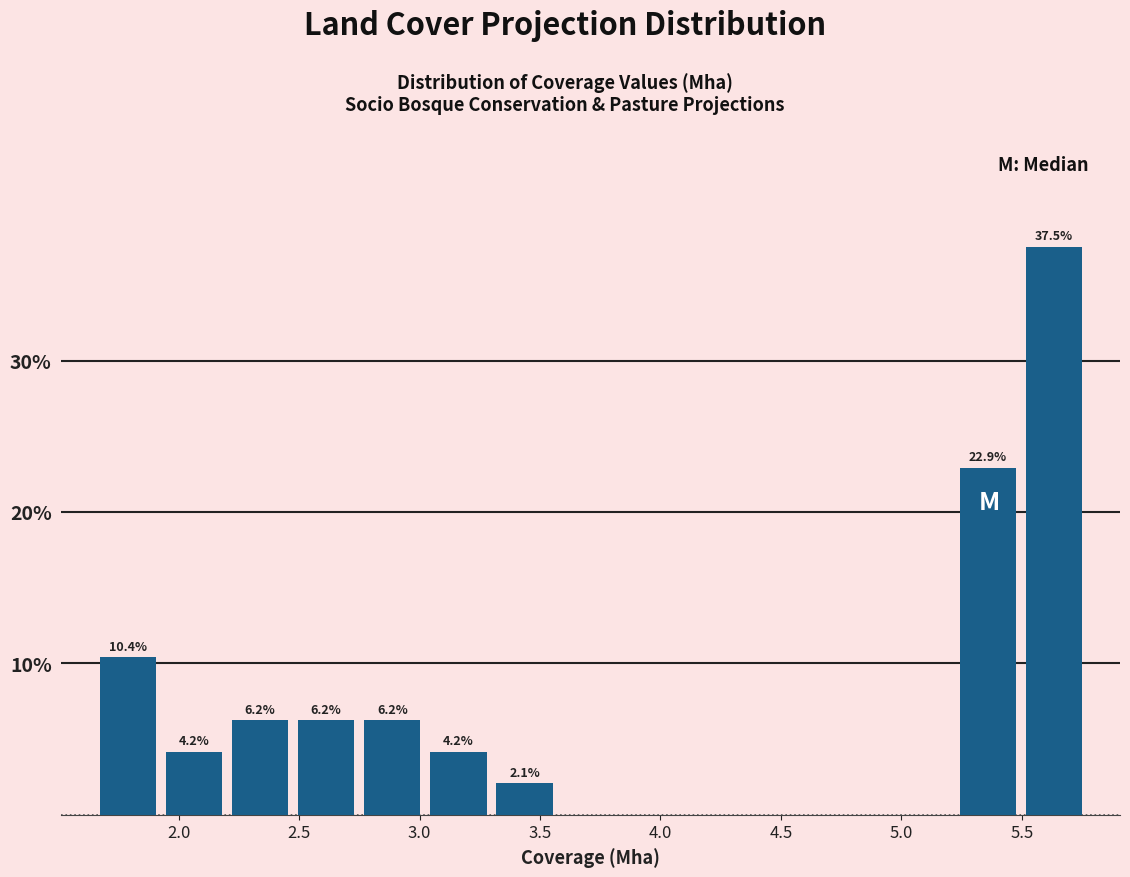

Which range on the x-axis has the tallest bar?

5.50 to 5.75